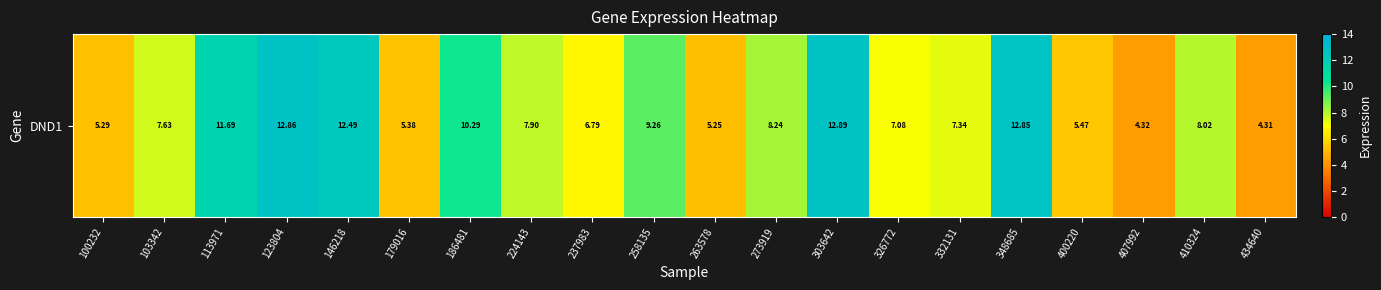

Rank the categories by value from lowest to highest.

434640, 407992, 263578, 100232, 179016, 400220, 237983, 326772, 332131, 103342, 224143, 410324, 273919, 258135, 186481, 113971, 146218, 348685, 123804, 303642